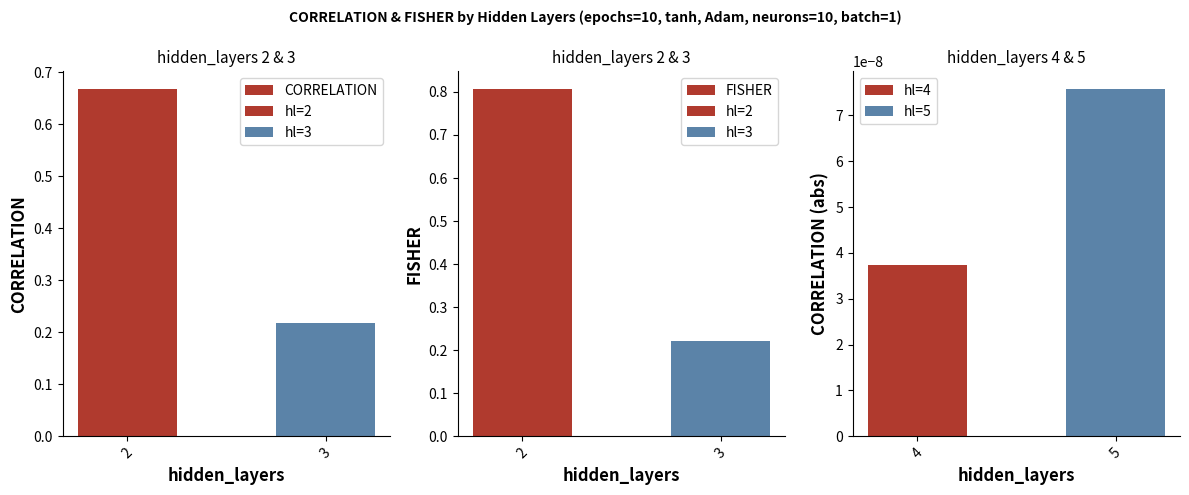

The value of CORRELATION at 3 is 0.2. True or false?

True